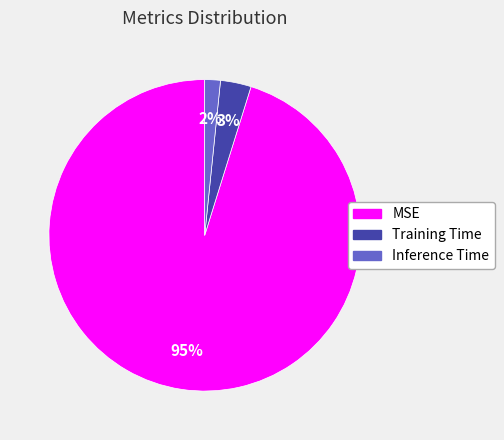

To the nearest percent, what is the average slice percentage?

33%